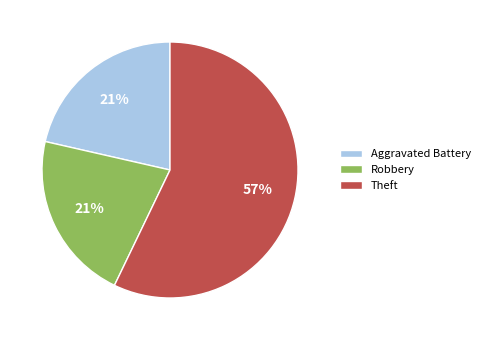

Is it true that Aggravated Battery is 15% of the pie?

False